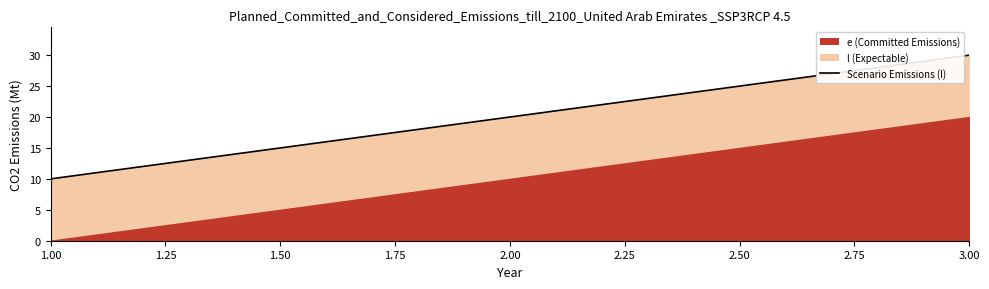

True or false: the data shows 10 at 1.00.

True